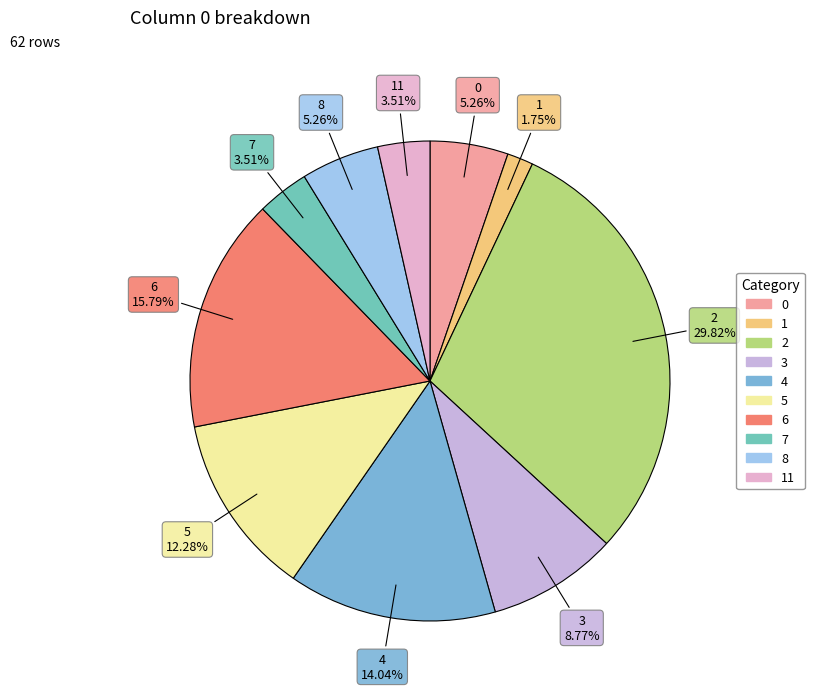

Which category has the biggest portion of the pie?

2